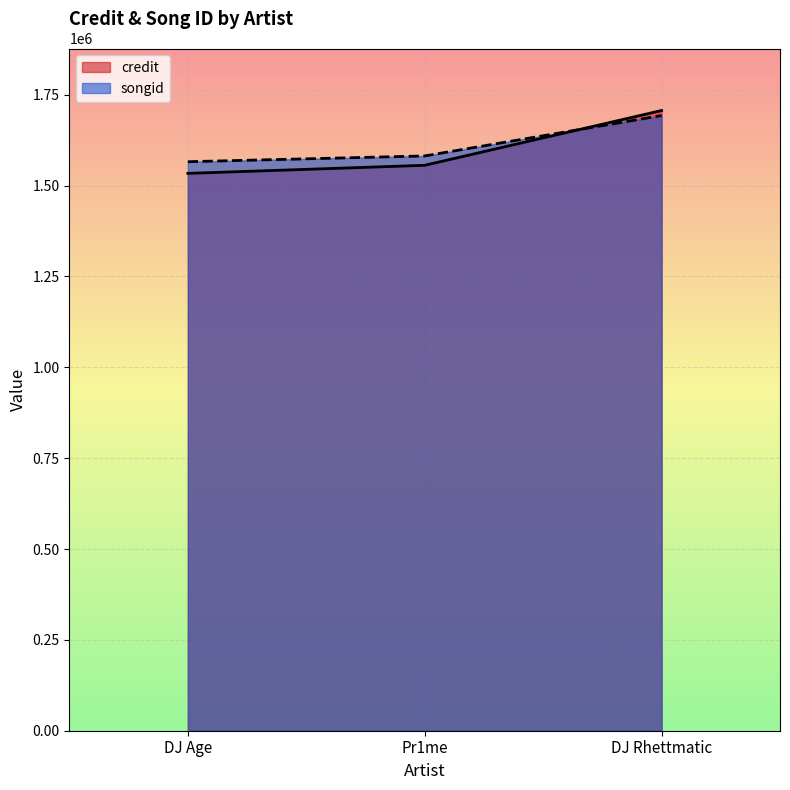

Where does the credit series first go above 1555734?

DJ Rhettmatic